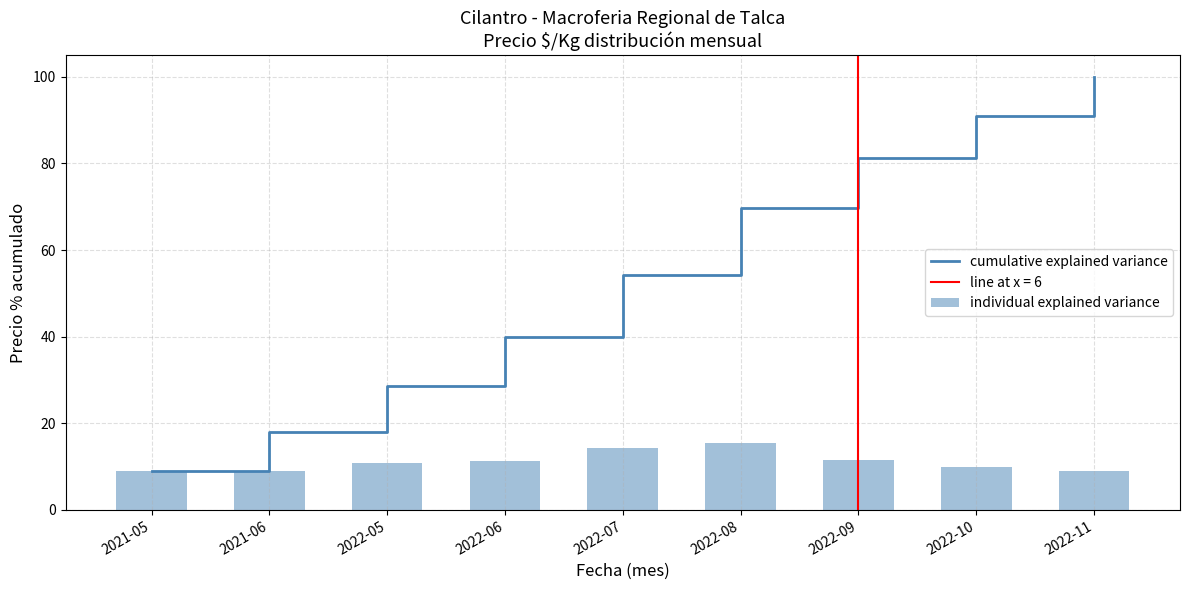

List the series in order of their overall mean, highest first.

cumulative explained variance, individual explained variance